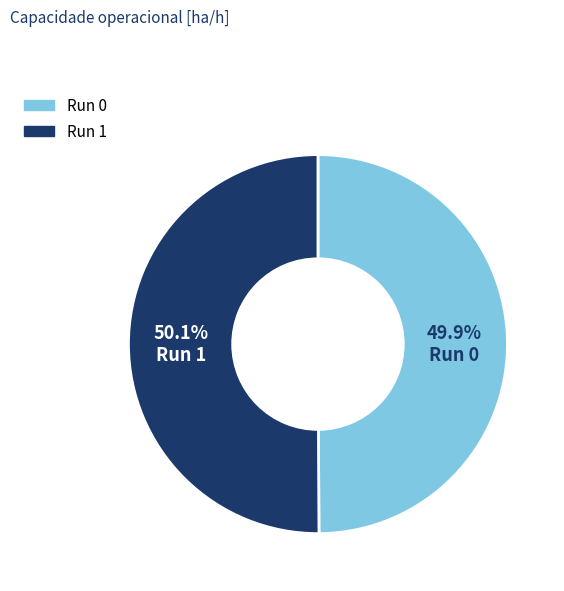

Does any single category account for the majority?

Yes